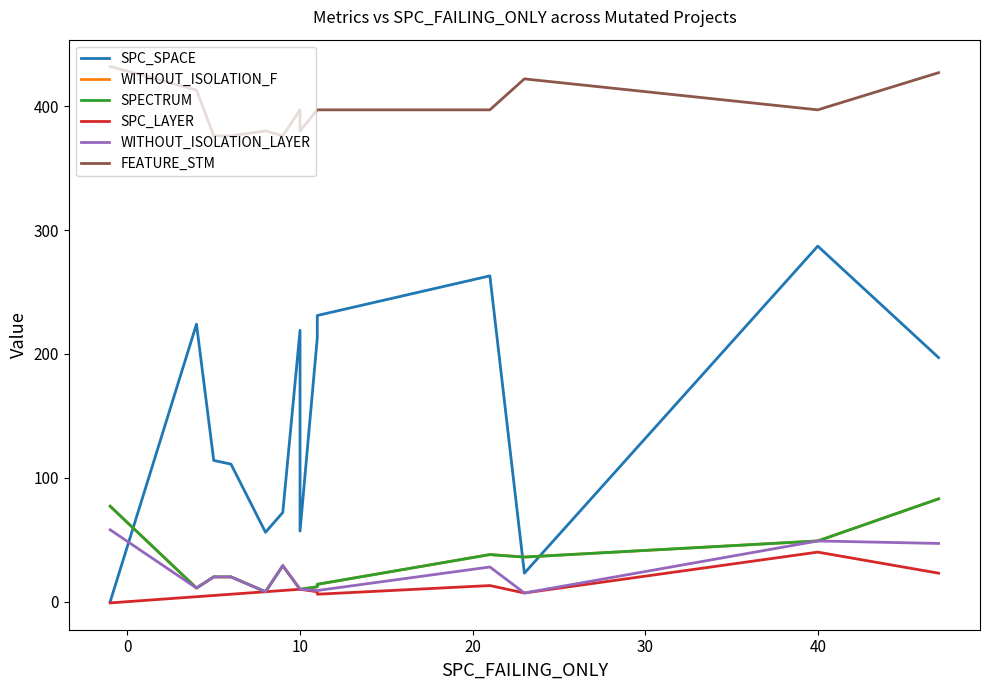

True or false: WITHOUT_ISOLATION_F and SPC_LAYER cross at least once.

False